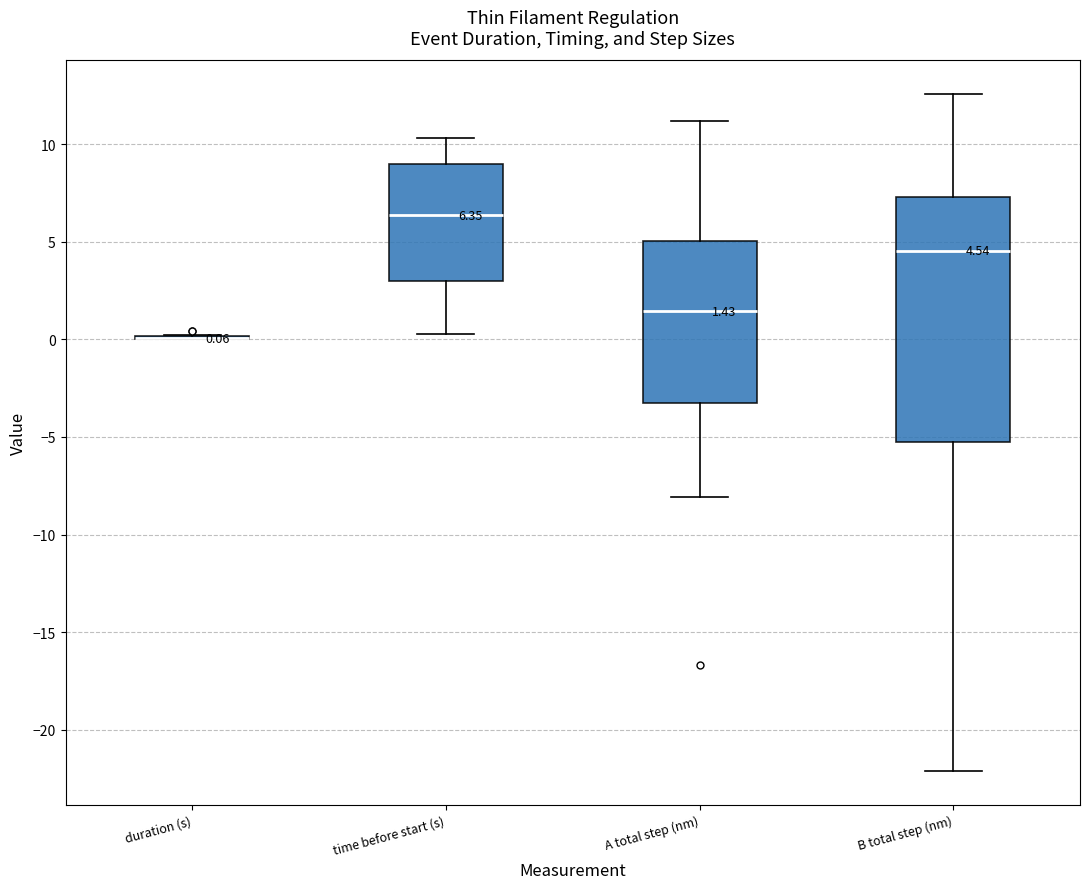

Comparing the boxes themselves (not the whiskers), which one is the tallest?

B total step (nm)